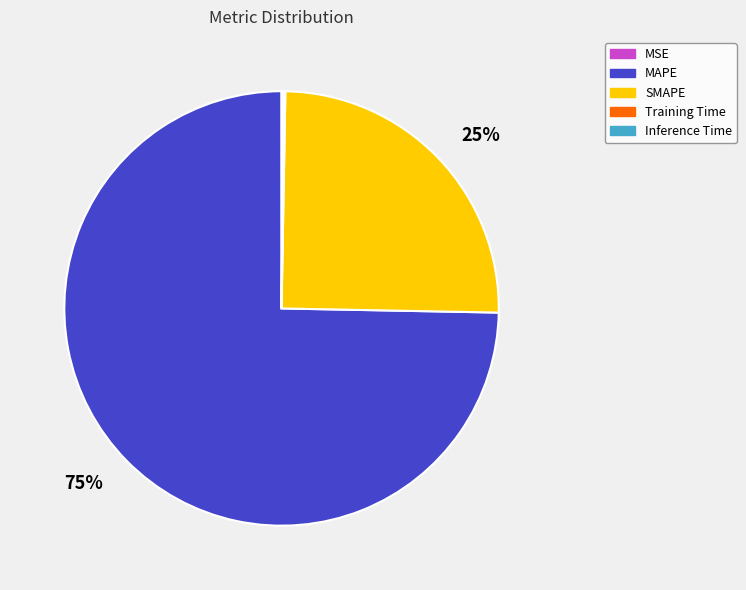

To the nearest percent, what percentage of the pie is MAPE?

75%